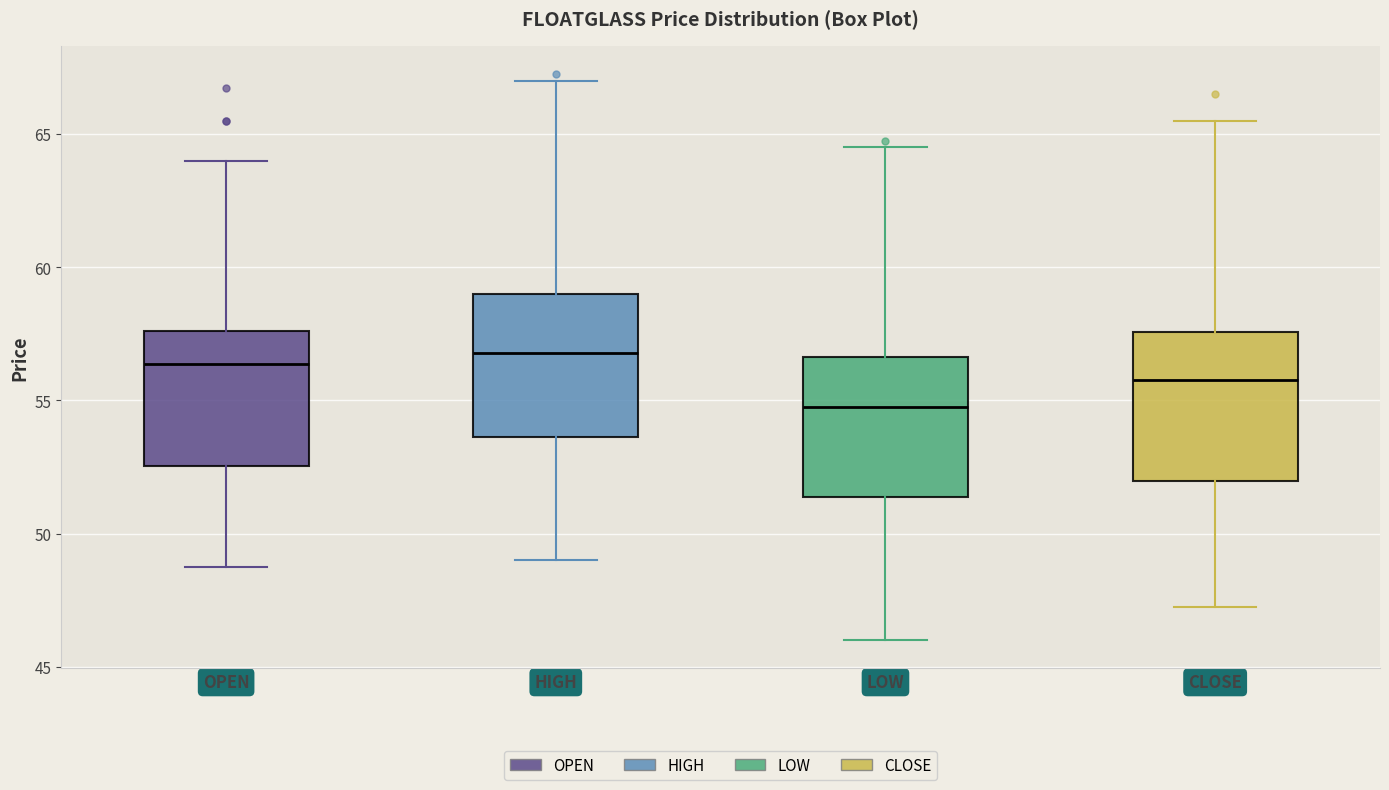

Reading left to right, transcribe this box plot: for each box, give where its median line is, the range the box spans, and where its two whiskers end, as read against the y-axis. The values are not printed on the chart, so give them approximately, as read against the axis.

OPEN: median 56.5, box 52.5 to 57.5, whiskers 49.0 to 64.0
HIGH: median 57.0, box 53.5 to 59.0, whiskers 49.0 to 67.0
LOW: median 55.0, box 51.5 to 56.5, whiskers 46.0 to 64.5
CLOSE: median 56.0, box 52.0 to 57.5, whiskers 47.5 to 65.5